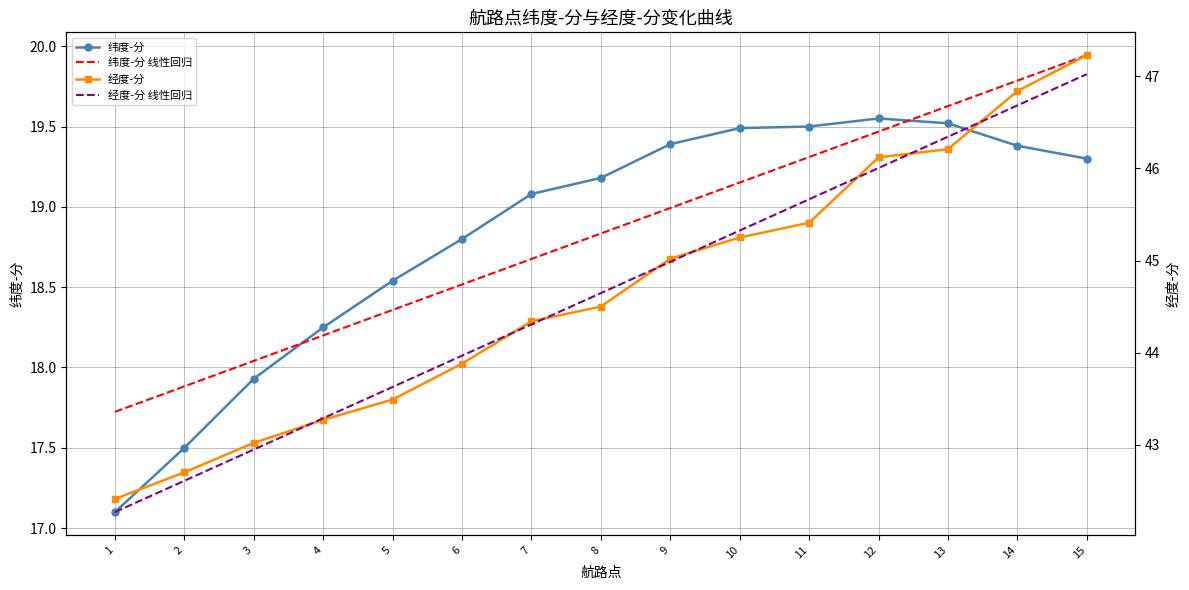

Which has a higher value, 6 or 13?

13